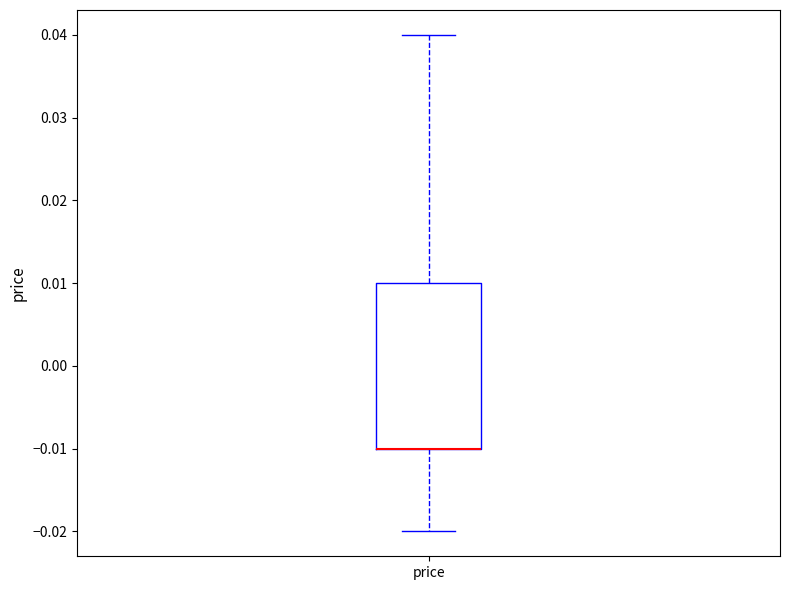

Transcribe this box plot: give where the median line is, the range the box spans, and where the two whiskers end, as read against the y-axis. The values are not printed on the chart, so give them approximately, as read against the axis.

median -0.01 (drawn on the box's lower edge), box -0.01 to 0.01, whiskers -0.02 to 0.04